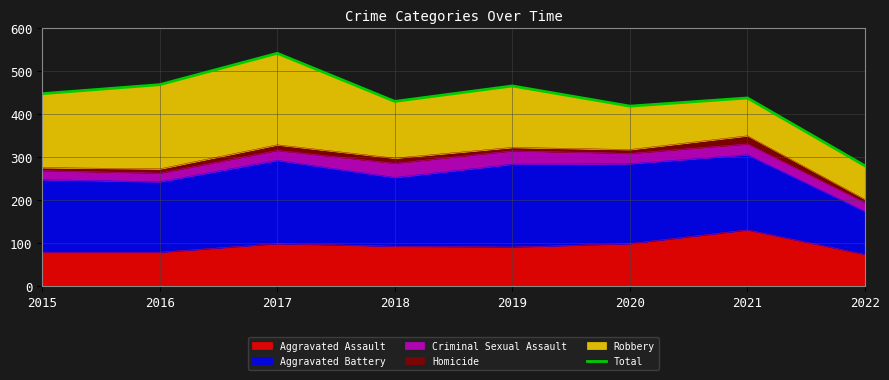

What is the value of the 6th point from the left?

419